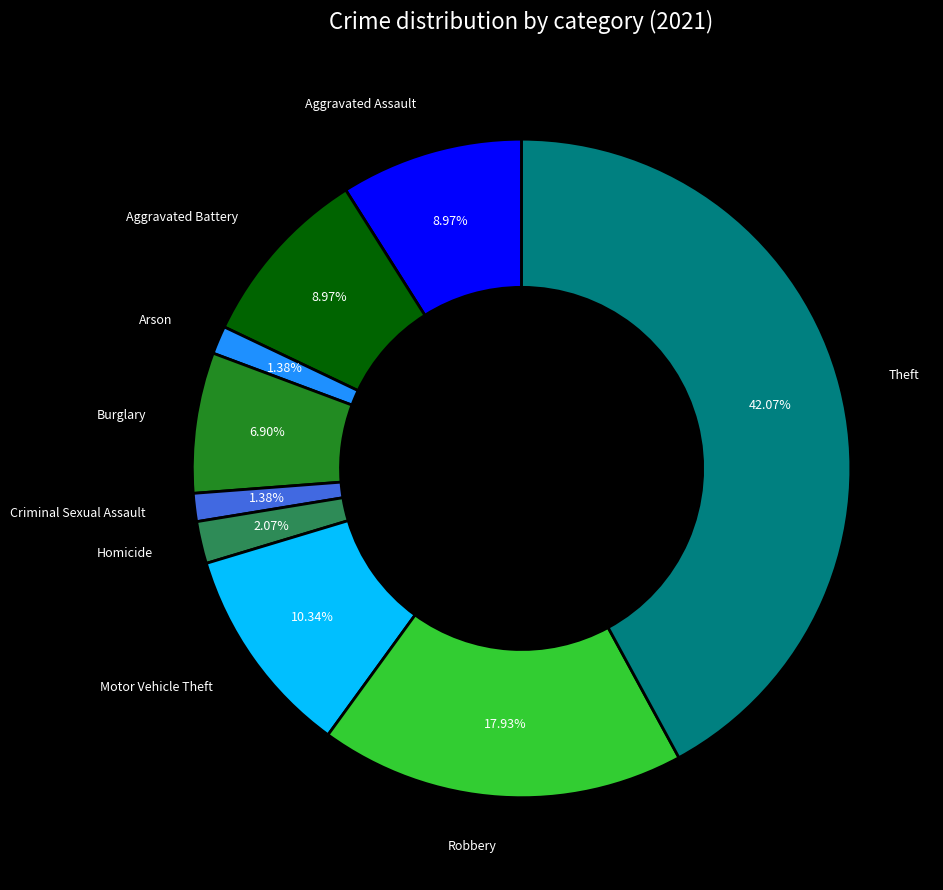

Does any single category account for the majority?

No